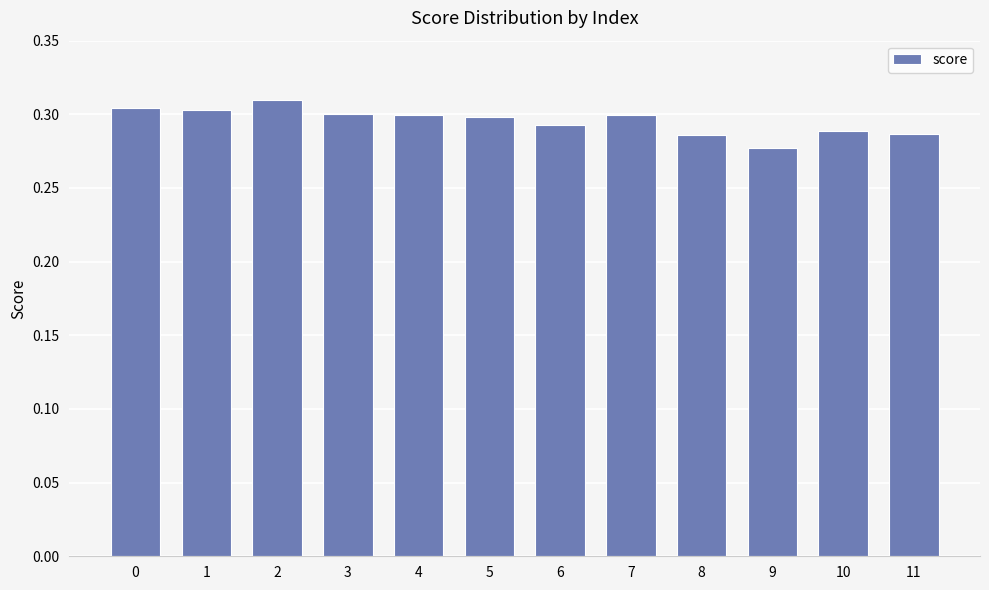

Which category has the lowest value across all series?

9